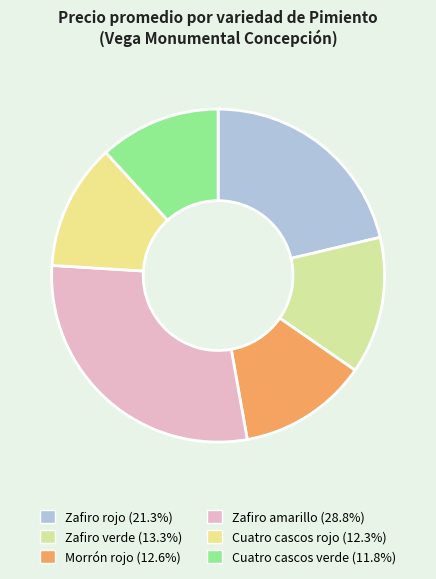

What percentage is the Cuatro cascos rojo slice, to the nearest percent?

12%